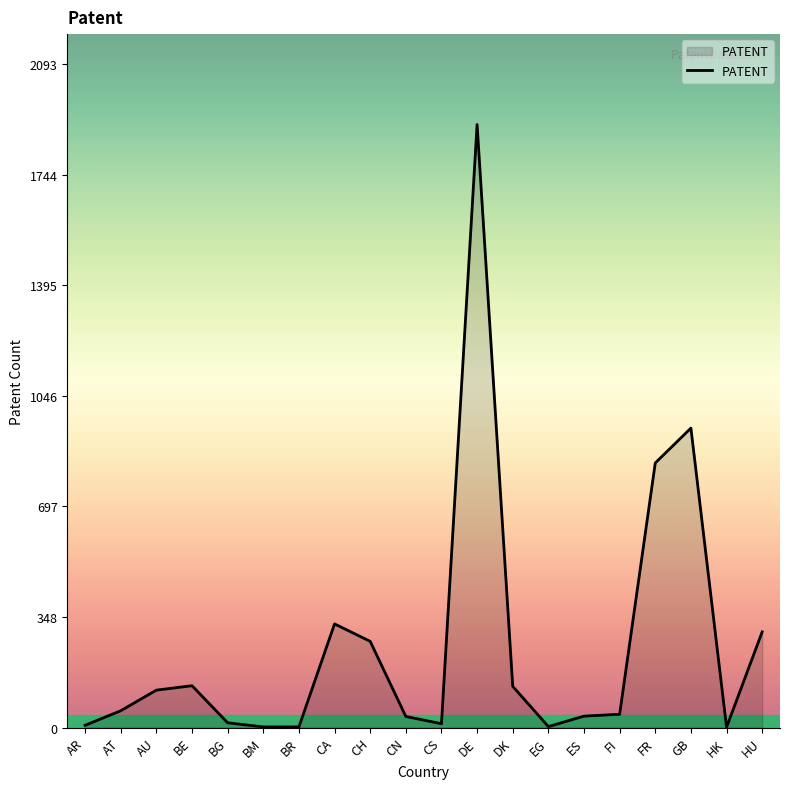

What is the sum of all values?

5172